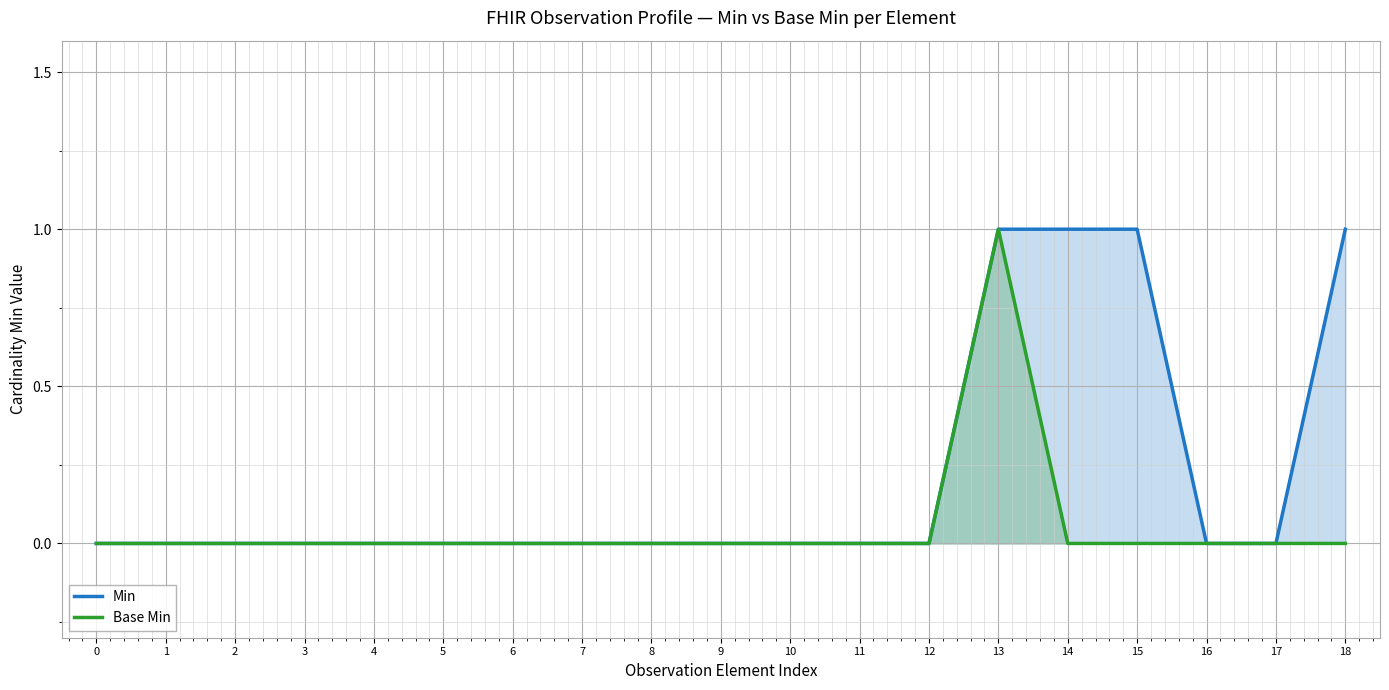

How many lines are shown in the chart?

2